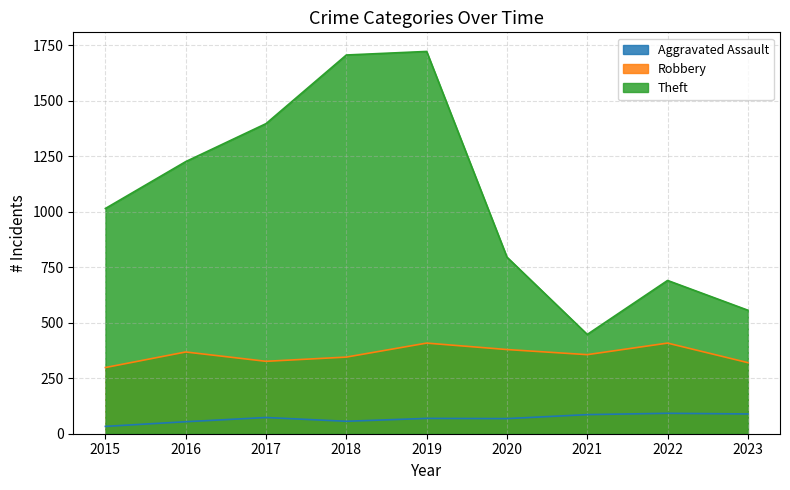

What is the greatest value displayed?

1721